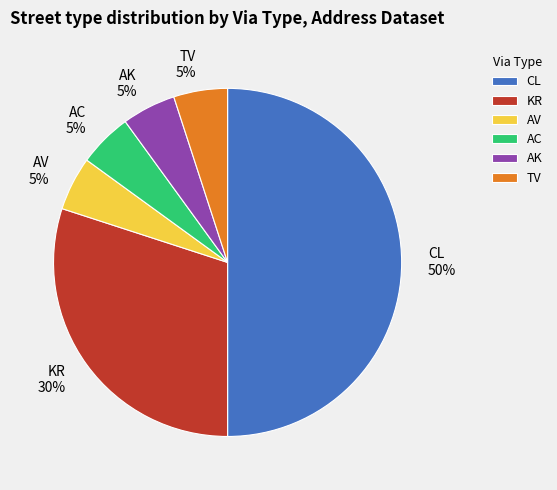

What percentage is the TV slice, to the nearest percent?

5%